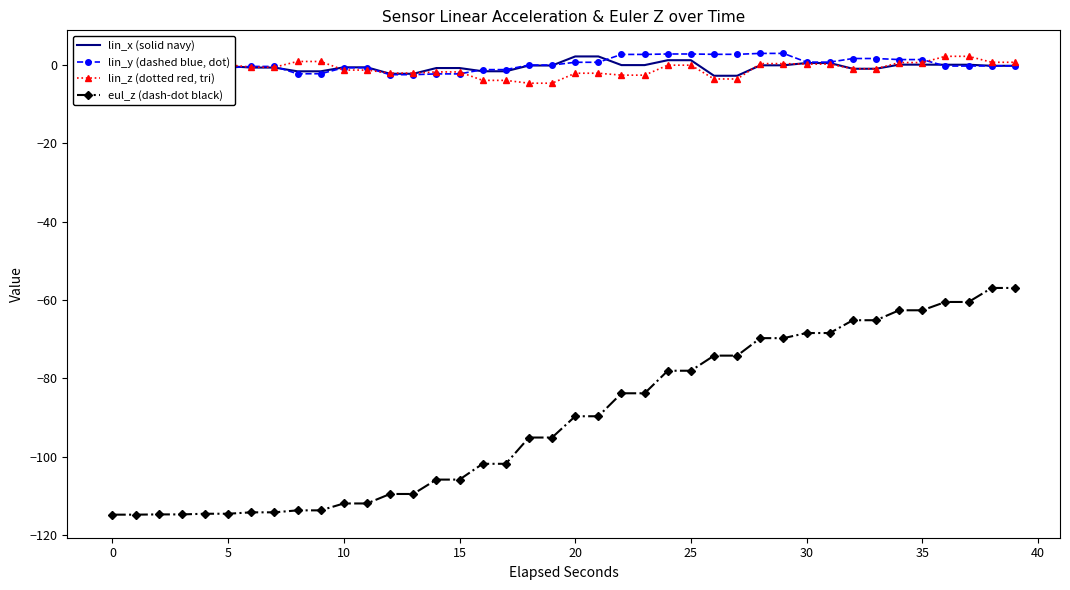

Which series has the largest range (max minus min)?

eul_z (dash-dot black)